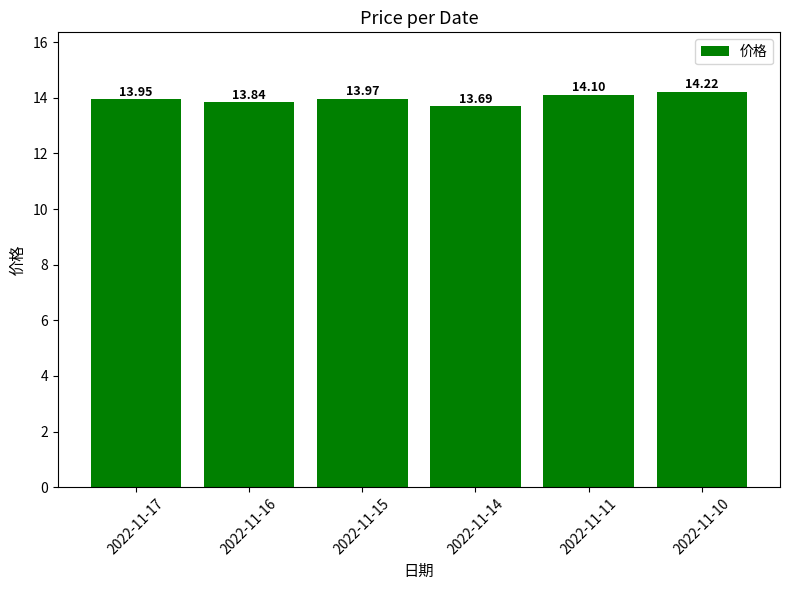

What is the sum of all values?

83.8